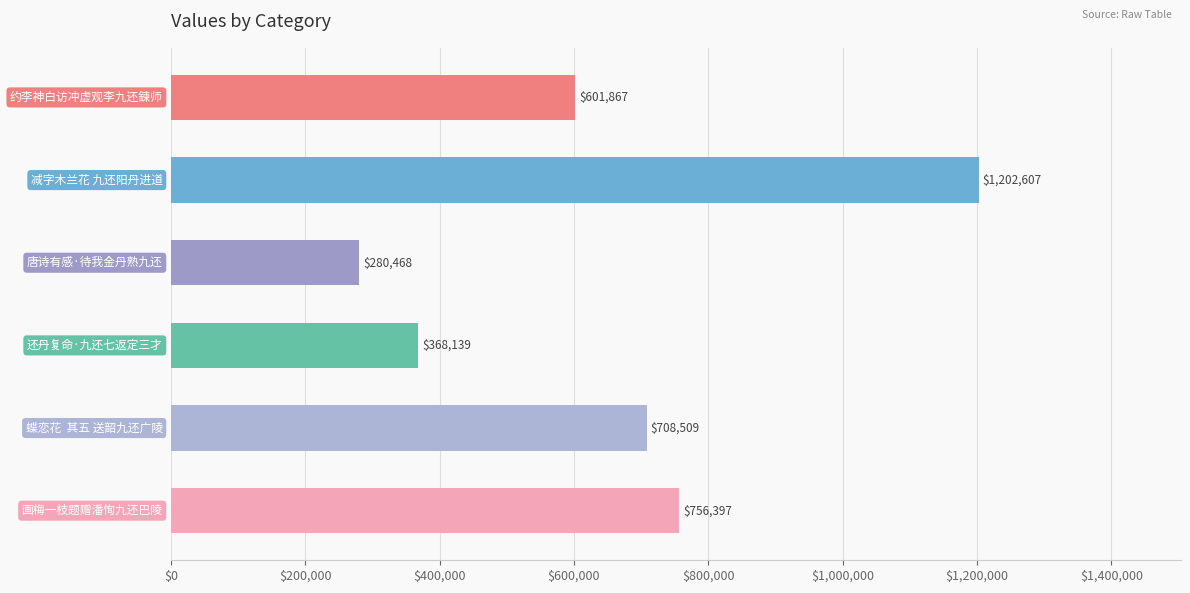

Reading top to bottom, transcribe all the data shown in this chart.

601867	1202607	280468	368139	708509	756397